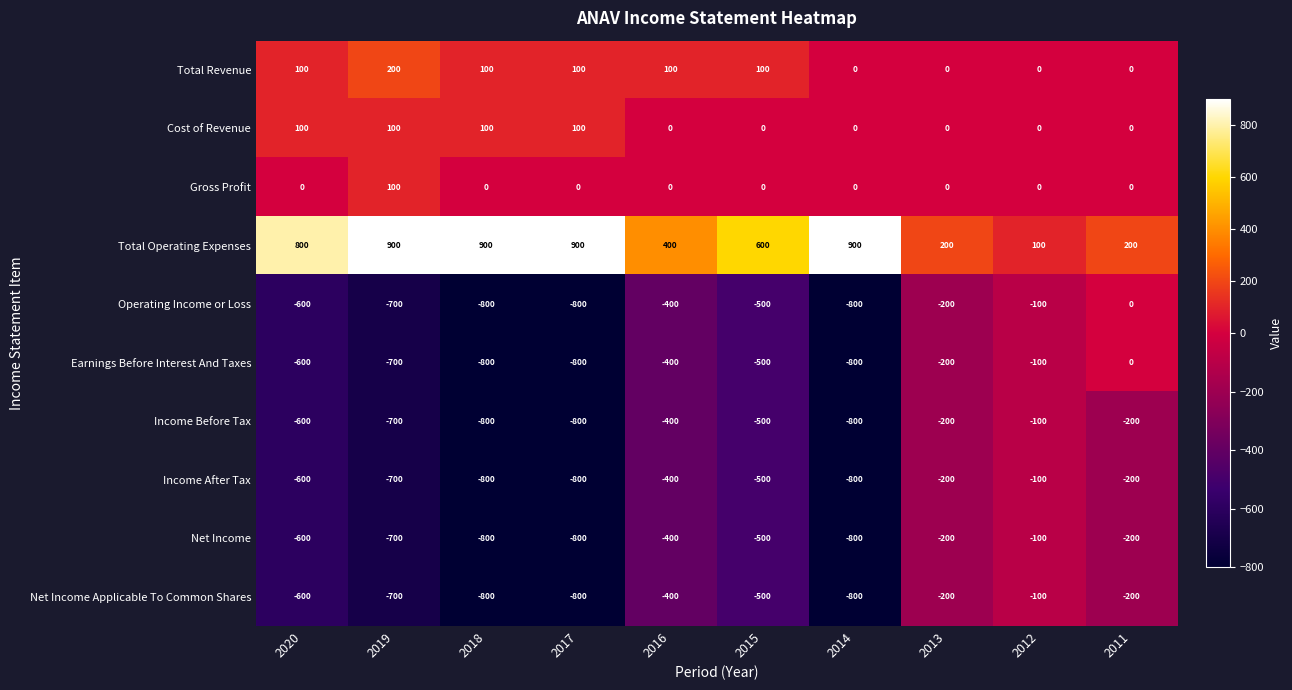

How many Net Income Applicable To Common Shares values are between -800 and -200?

9